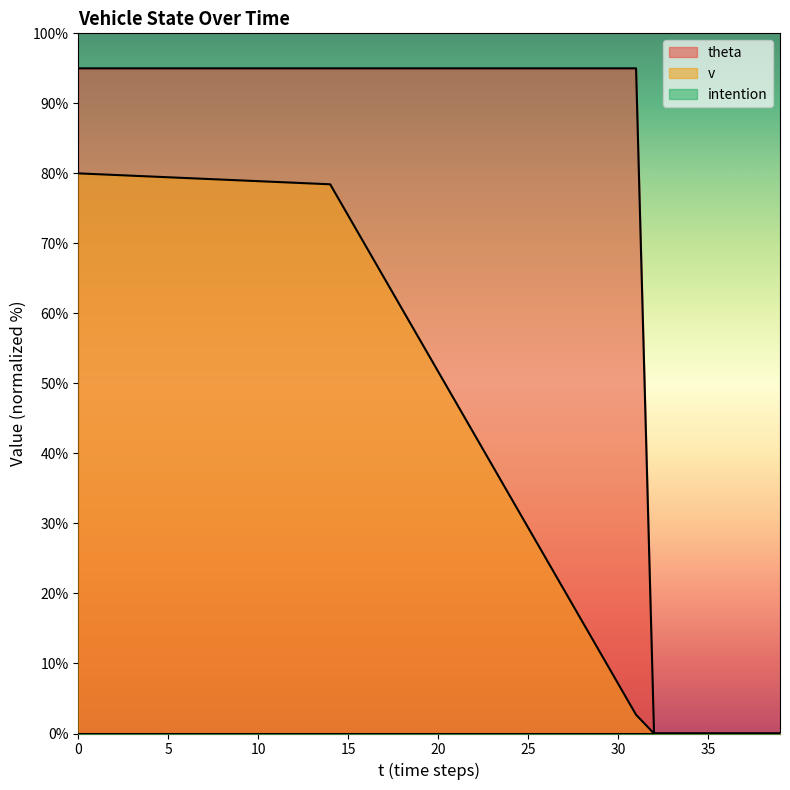

Reading left to right, what are all the values shown in this chart?

v: 0=80.0	1=79.9	2=79.8	3=79.7	4=79.6	5=79.4	6=79.3	7=79.2	8=79.1	9=79.0	10=78.9	11=78.8	12=78.7	13=78.6	14=78.4	15=74.0	16=69.5	17=65.1	18=60.6	19=56.2	20=51.7	21=47.2	22=42.8	23=38.3	24=33.9	25=29.4	26=25.0	27=20.5	28=16.0	29=11.6	30=7.1	31=2.7	32=0.0	33=0.0	34=0.0	35=0.0	36=0.0	37=0.0	38=0.0	39=0.0
theta: 0=95.0	1=95.0	2=95.0	3=95.0	4=95.0	5=95.0	6=95.0	7=95.0	8=95.0	9=95.0	10=95.0	11=95.0	12=95.0	13=95.0	14=95.0	15=95.0	16=95.0	17=95.0	18=95.0	19=95.0	20=95.0	21=95.0	22=95.0	23=95.0	24=95.0	25=95.0	26=95.0	27=95.0	28=95.0	29=95.0	30=95.0	31=95.0	32=0.0	33=0.0	34=0.0	35=0.0	36=0.0	37=0.0	38=0.0	39=0.0